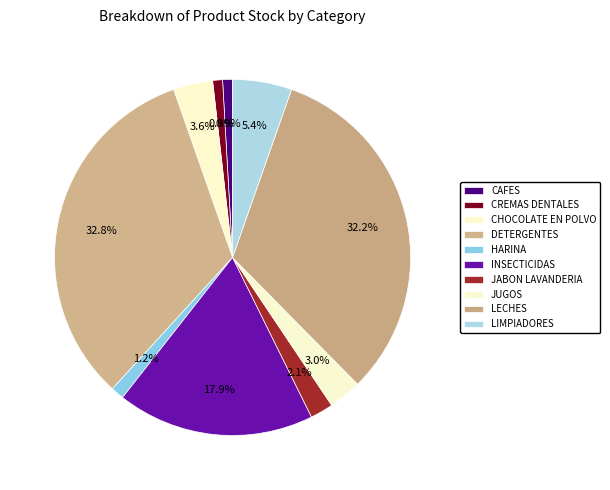

How many slices are in this pie chart?

10